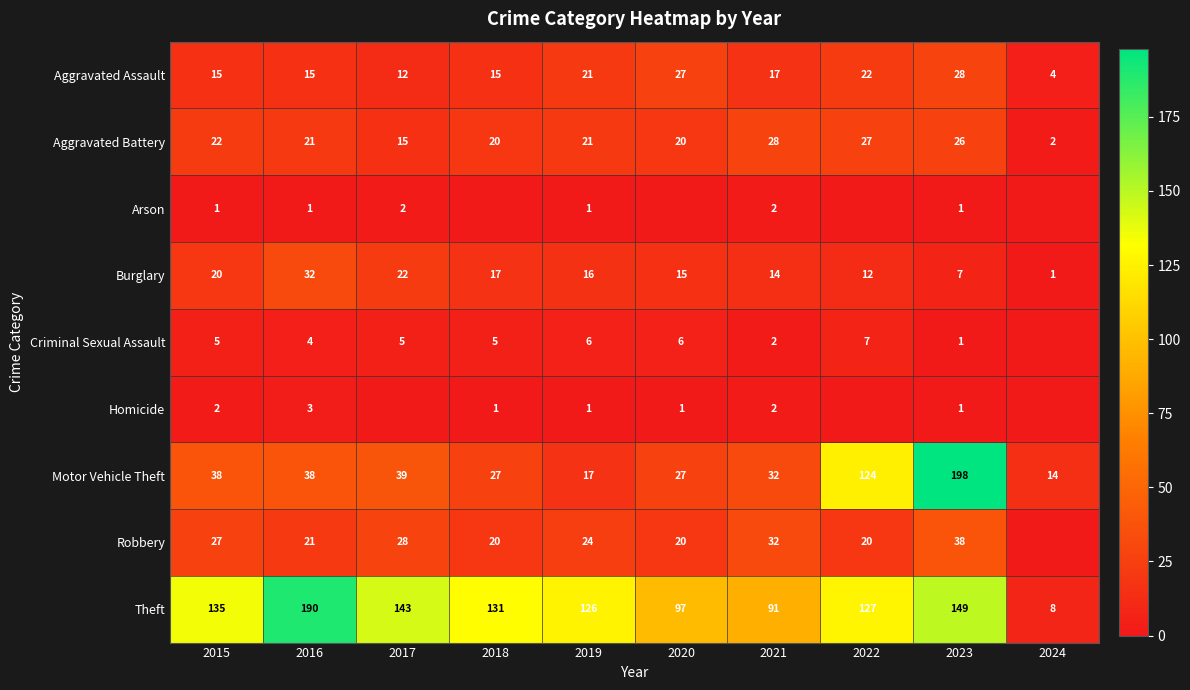

What is the average value of the Theft series?

120